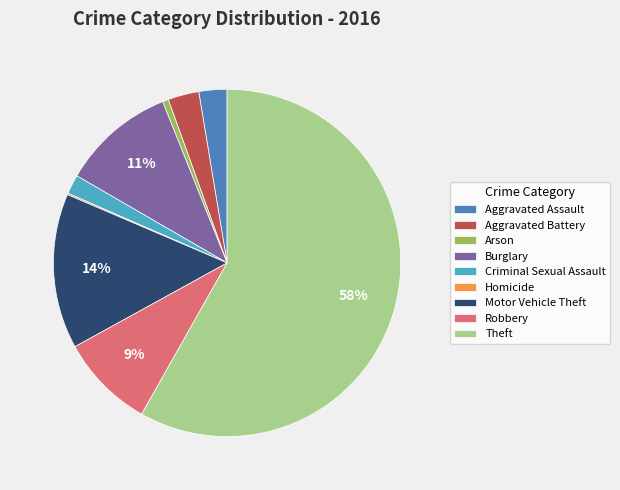

Is it true that Criminal Sexual Assault is 2% of the pie?

True